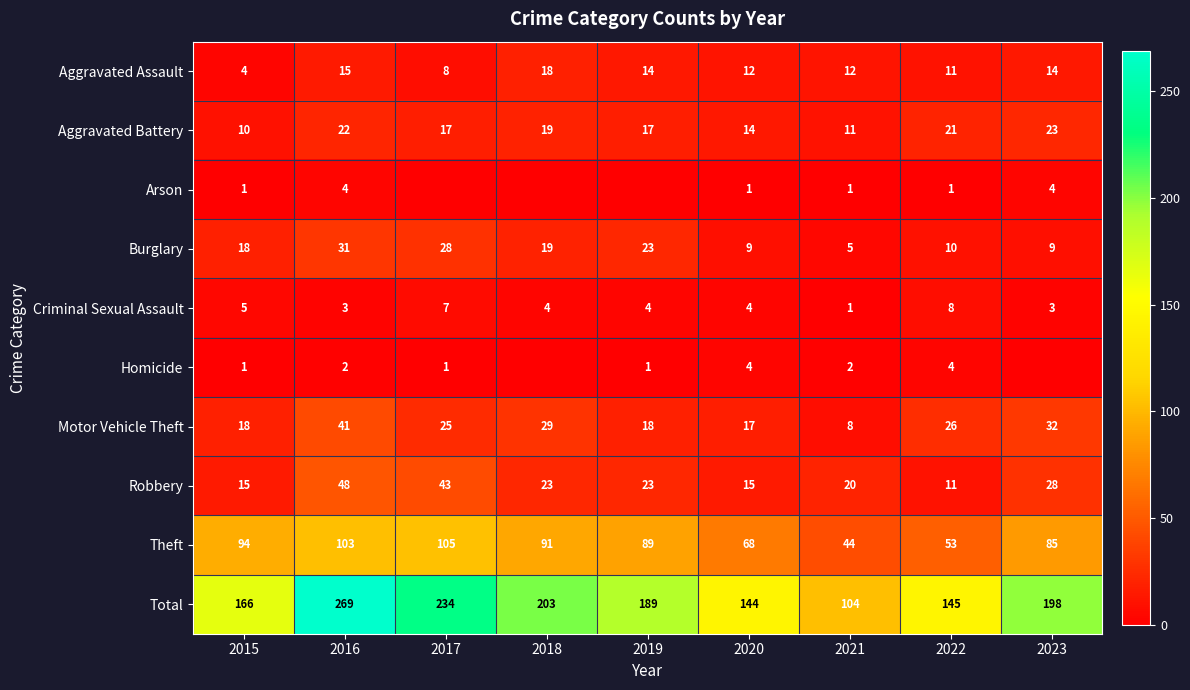

List the labels in order of Theft value, largest first.

2017, 2016, 2015, 2018, 2019, 2023, 2020, 2022, 2021